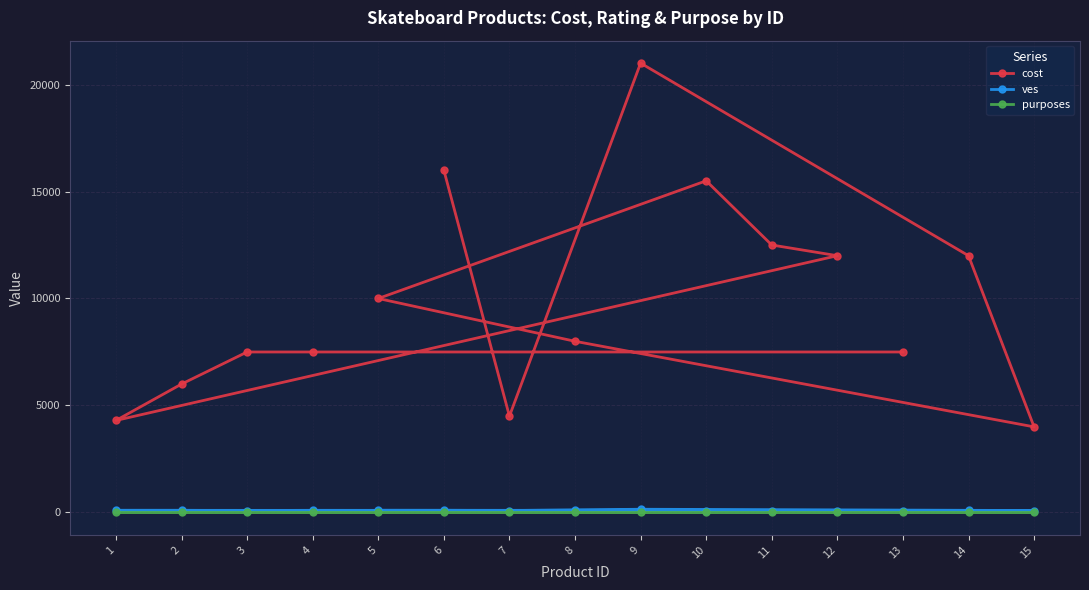

True or false: ves and purposes intersect in this chart.

False